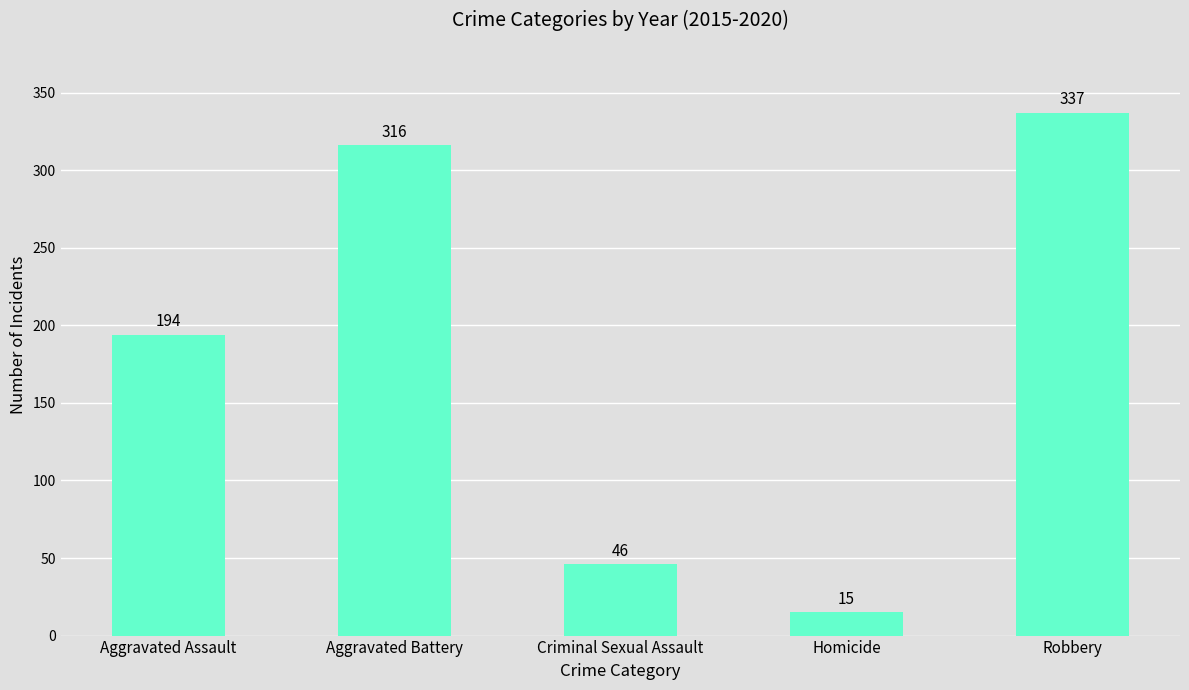

What is the difference between the maximum and second lowest values?

291